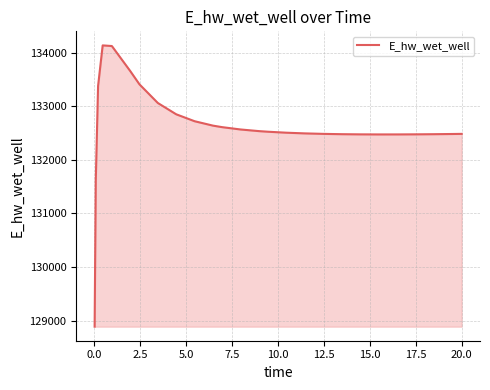

What is the difference between the maximum and minimum values?

5248.9